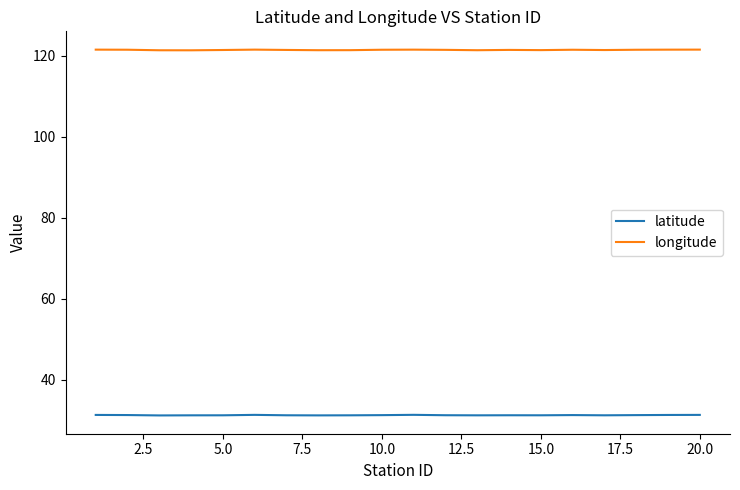

Which series has the largest total across all categories?

longitude